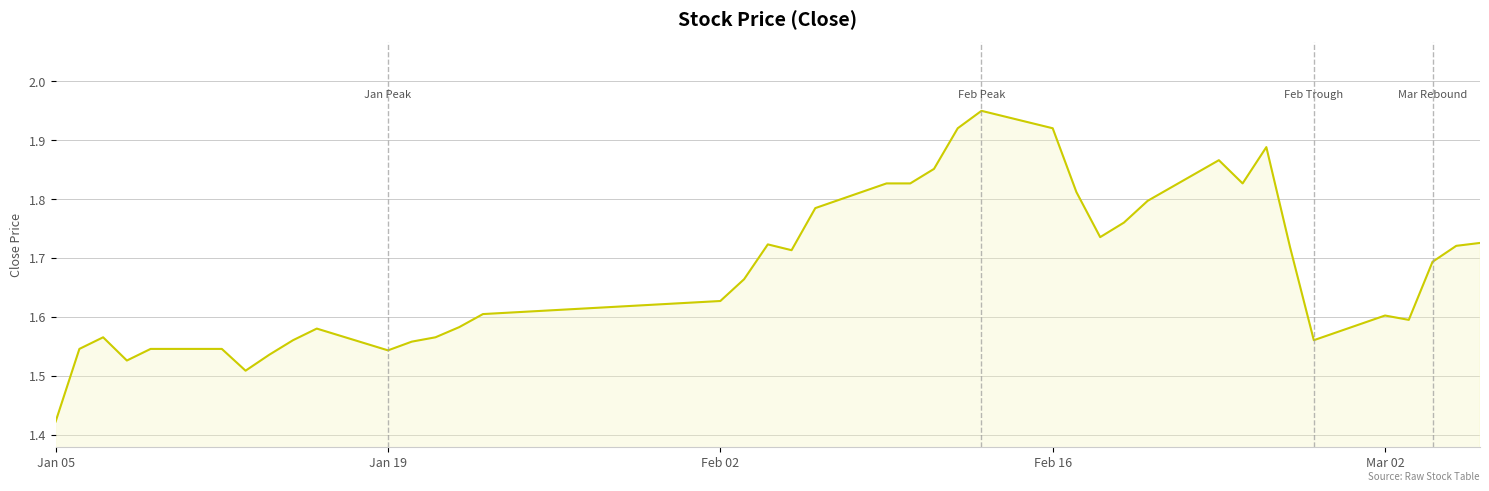

What is the difference between the maximum and minimum values?

0.5